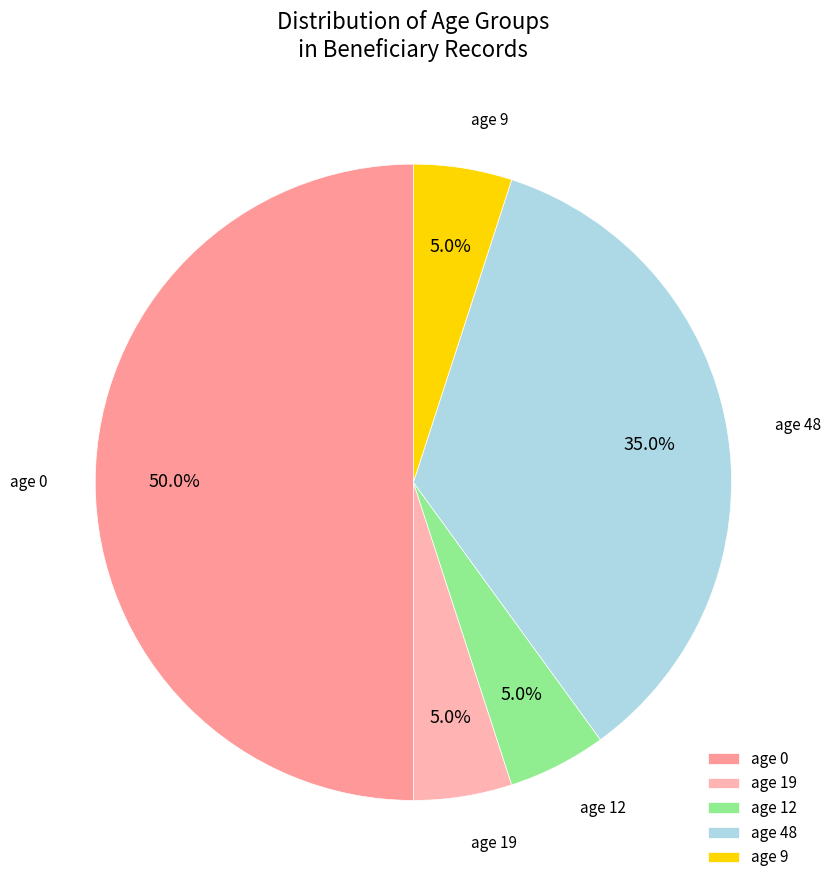

What portion of the pie excludes age 9?

95.0%